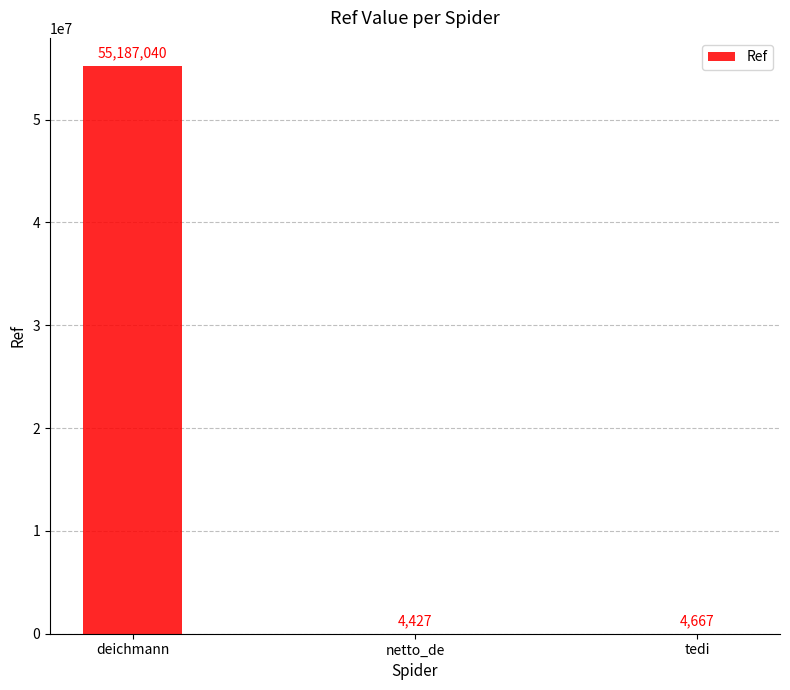

What value does the data have at tedi, to the nearest 50?

4650